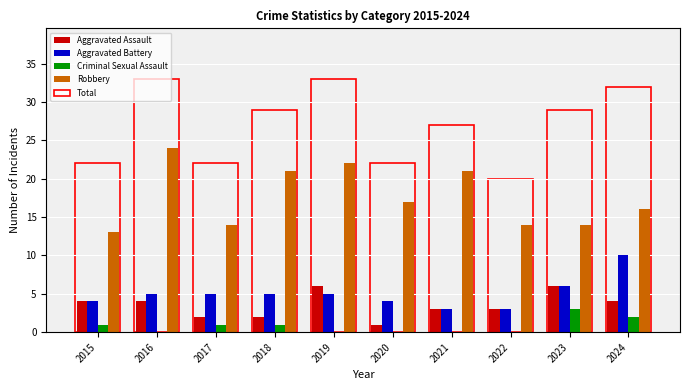

How many distinct data groups are displayed?

5